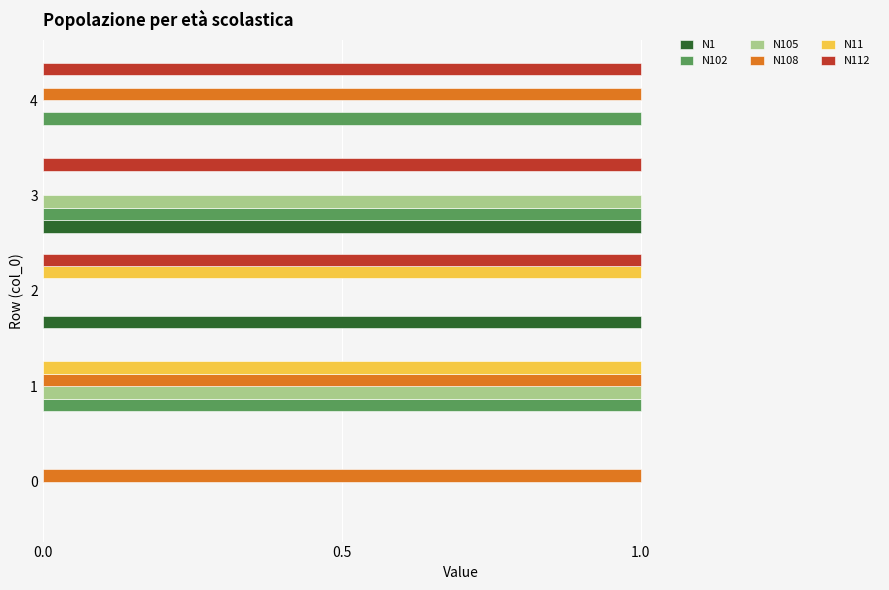

What is the total value across all series at 2?

3